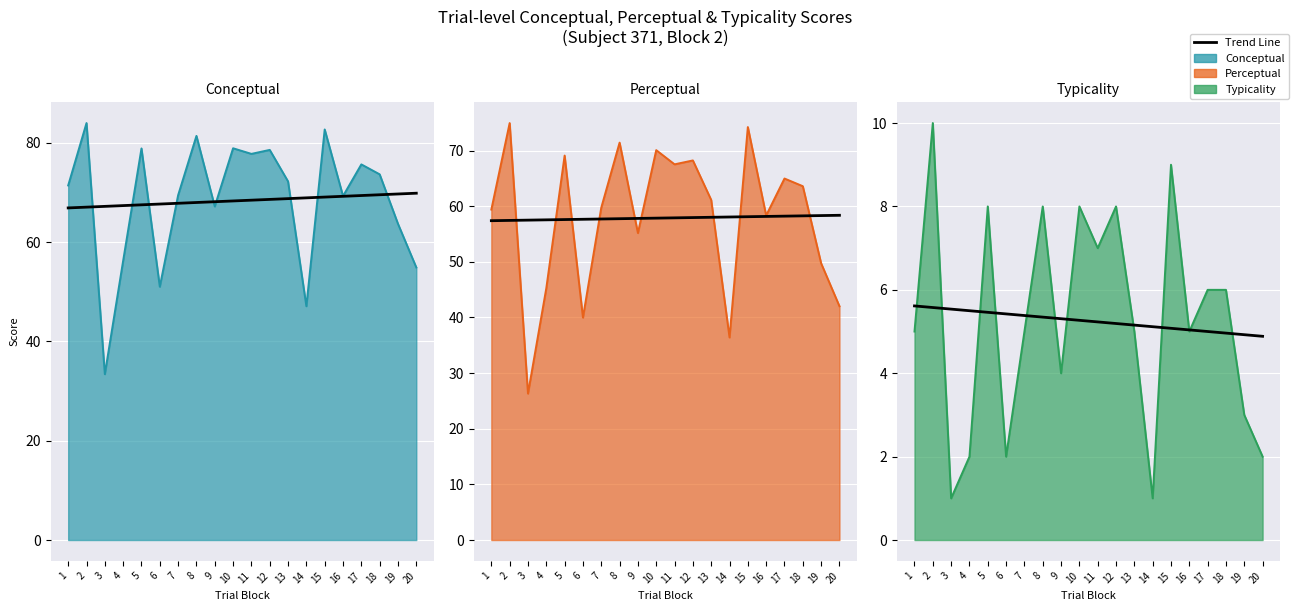

True or false: the data shows 5.2 at 11.

True